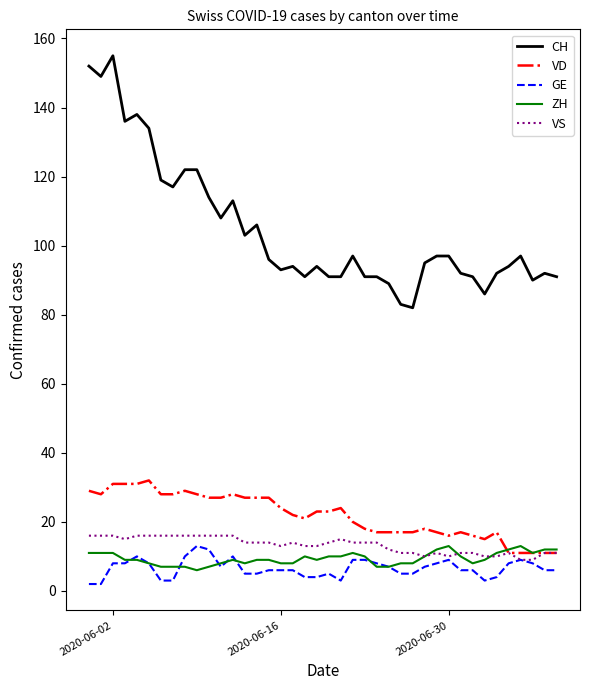

True or false: ZH and CH intersect in this chart.

False